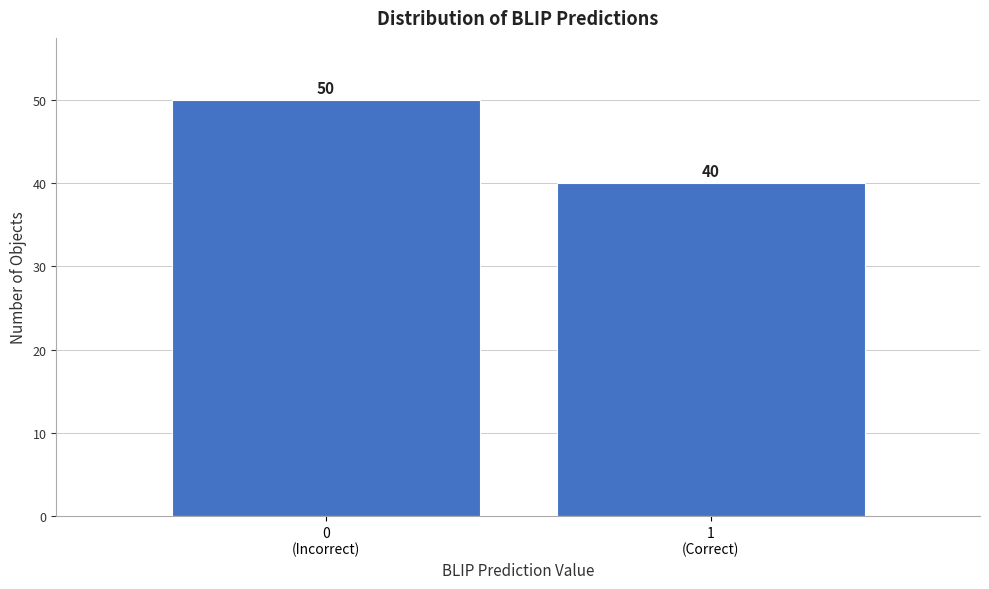

Reading left to right, extract all data points from this chart.

50	40